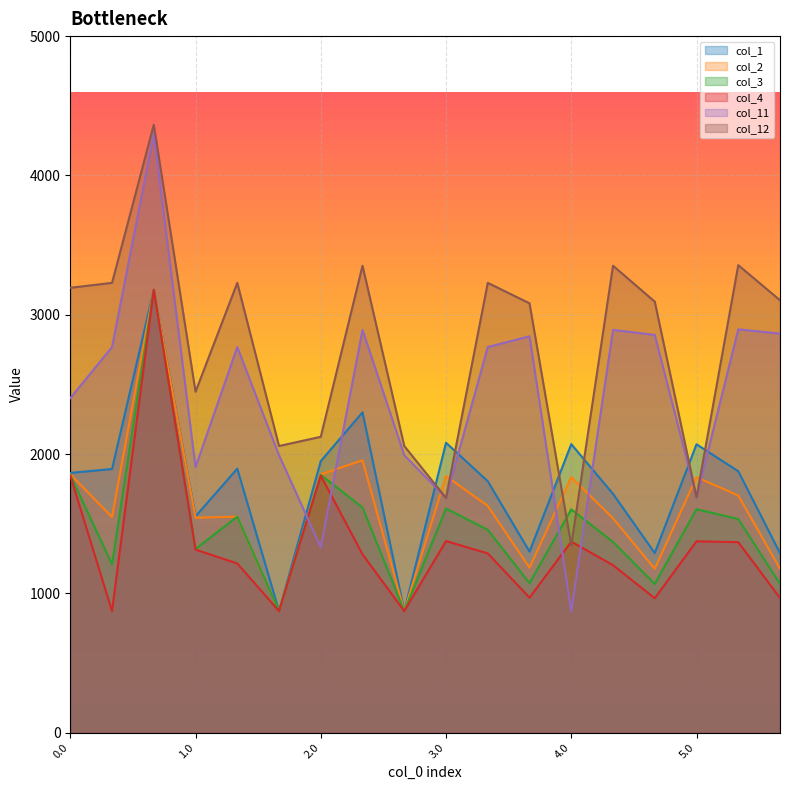

What position from the left is 1.0?

4